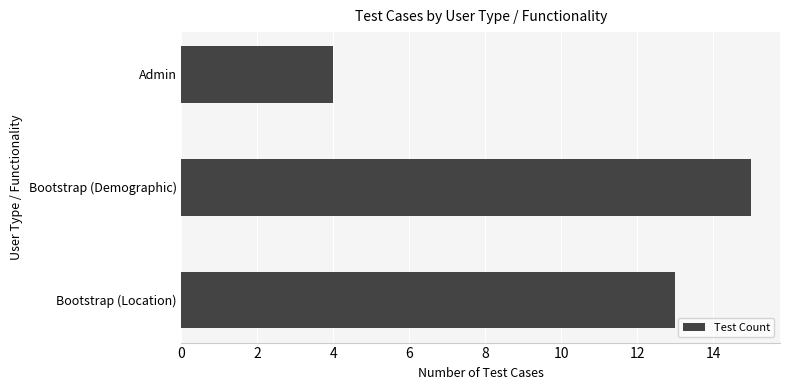

Reading top to bottom, list all the values displayed in this chart.

Admin=4	Bootstrap (Demographic)=15	Bootstrap (Location)=13